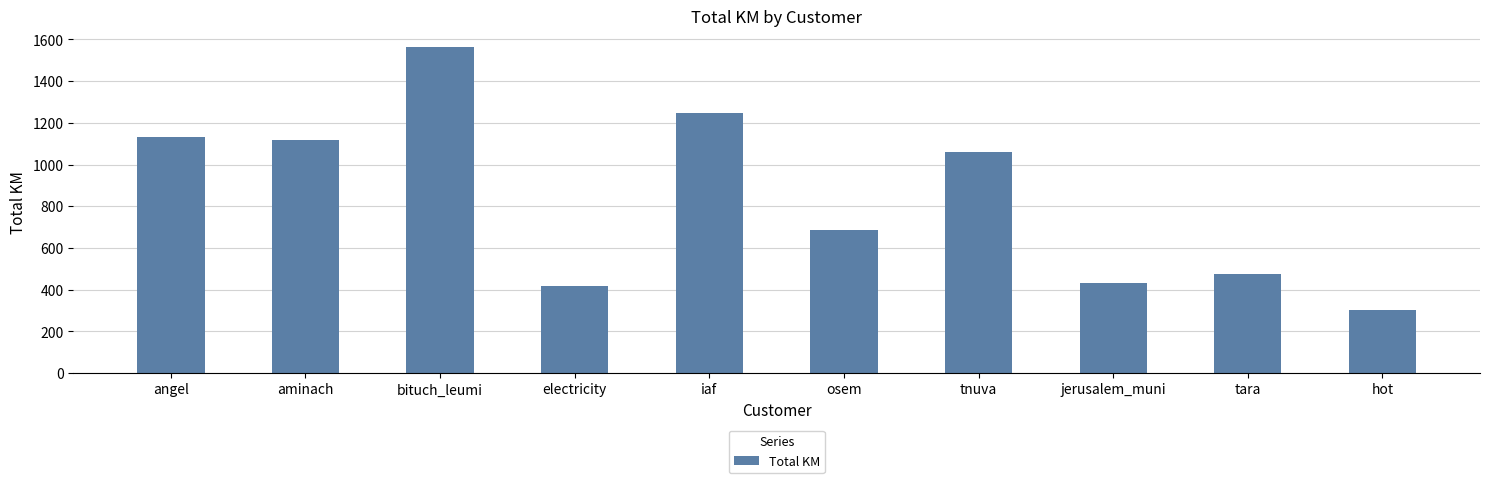

What is the average value?

844.0